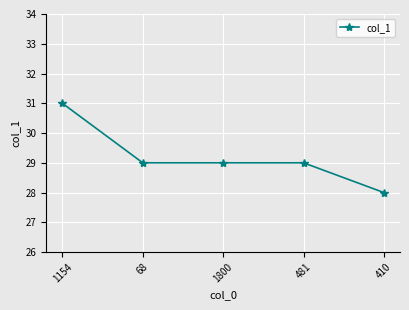

How many lines are shown in the chart?

1